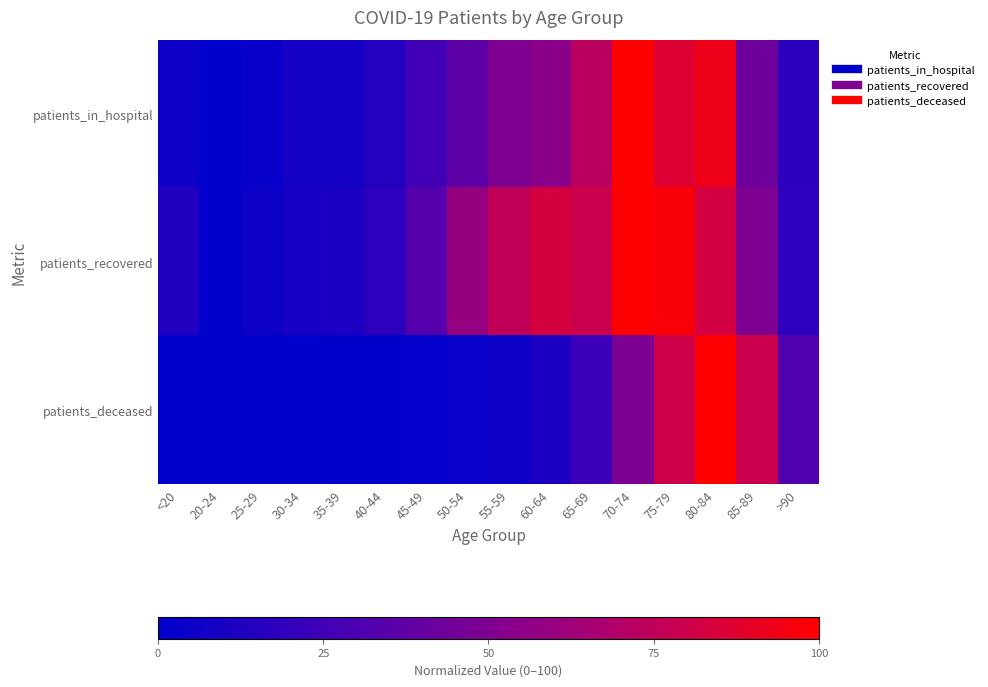

Which series has the largest total across all categories?

patients_recovered